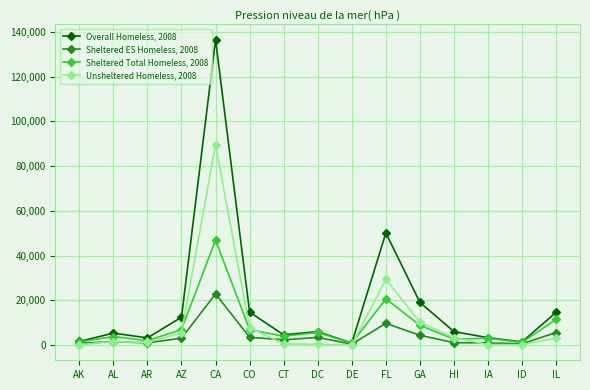

Where is Sheltered ES Homeless, 2008 nearest to the value 11681?

FL